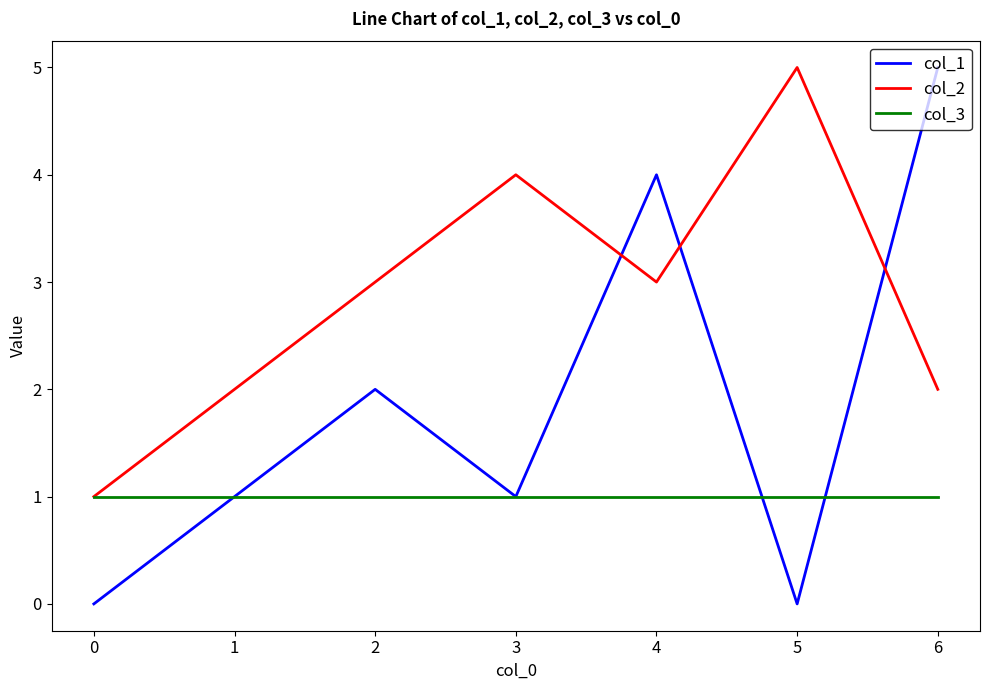

Which series has the largest total across all categories?

col_2